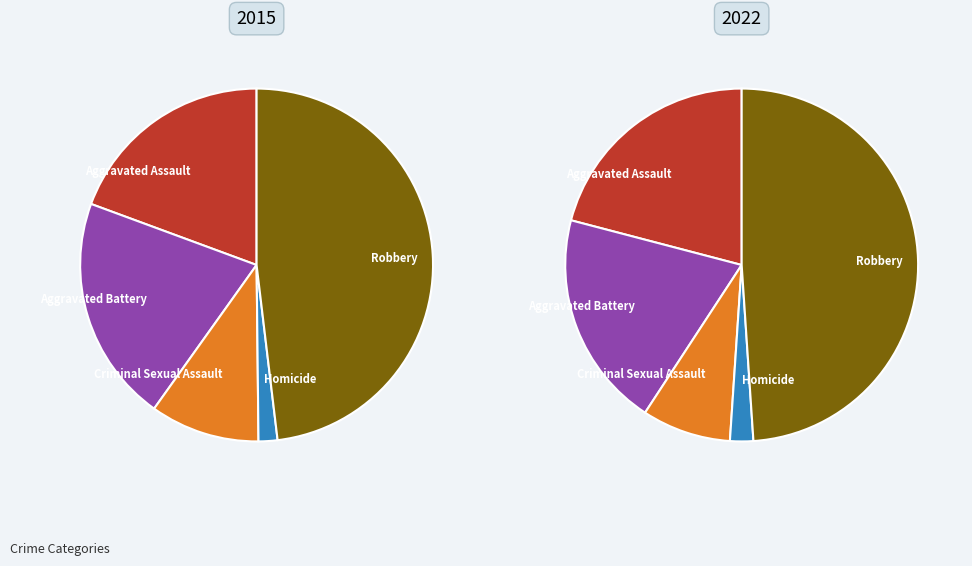

To the nearest percent, what is the difference between the Robbery and Criminal Sexual Assault slice percentages?

38%